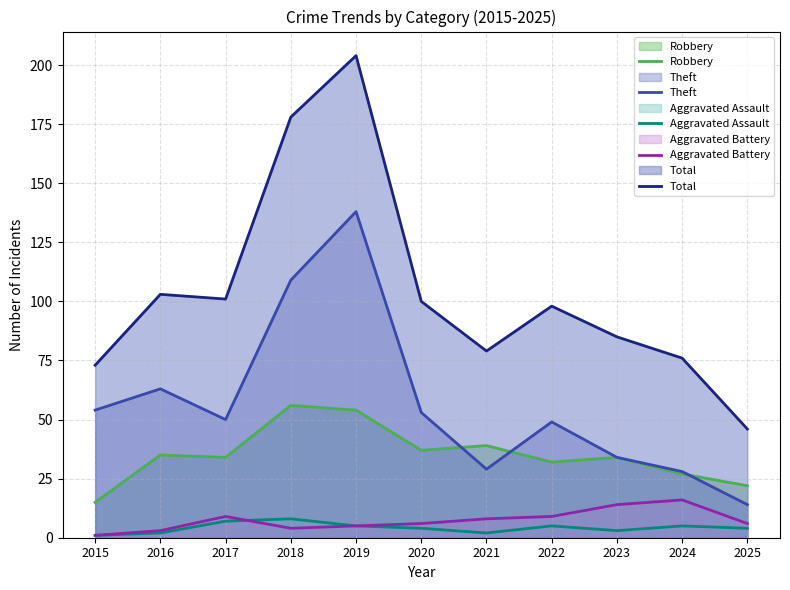

What is the difference between the maximum and minimum values in the Robbery series?

41